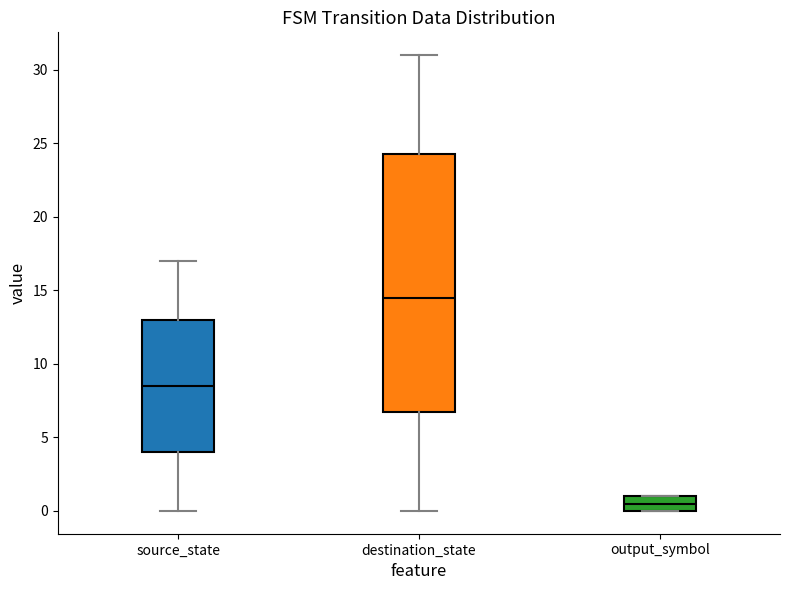

Reading left to right, read every box against the y-axis: the position of its median line, the range the box covers, and the ends of its whiskers. The values are not printed on the chart, so give them approximately, as read against the axis.

source_state: median 8.5, box 4.0 to 13.0, whiskers 0.0 to 17.0
destination_state: median 14.5, box 7.0 to 24.5, whiskers 0.0 to 31.0
output_symbol: median 0.5, box 0.0 to 1.0, whiskers 0.0 to 1.0